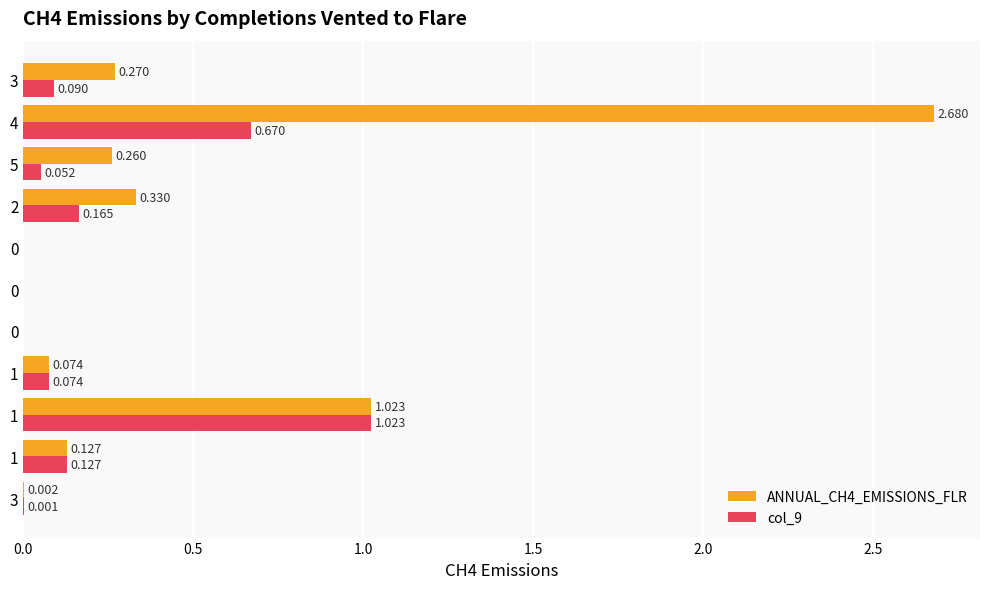

At which category is the sum across all series the highest?

4